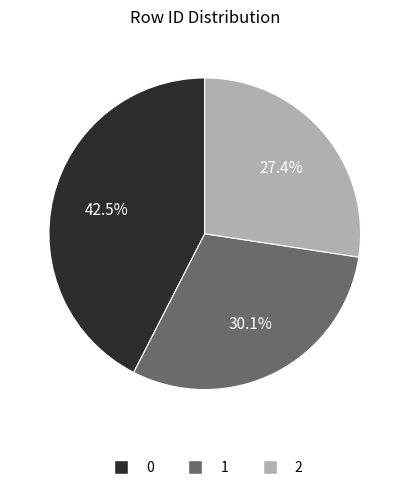

What is the ratio of the value at 1 to the value at 2?

1.1